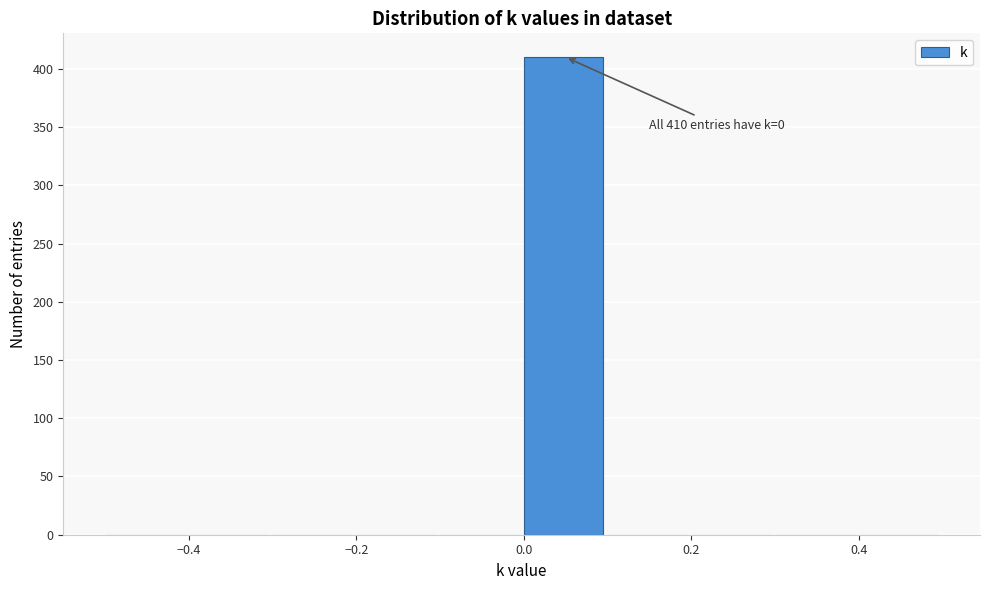

Over which range of the x-axis is the bar tallest?

0.0 to 0.1